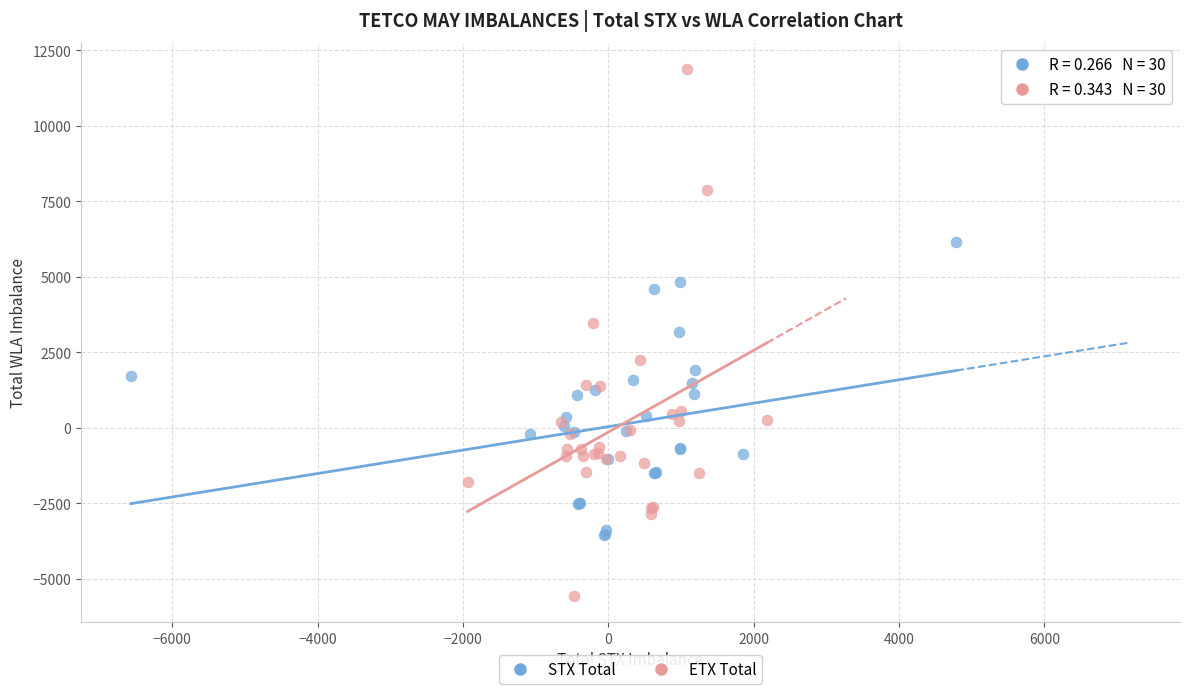

Which series has the widest spread of Y values?

ETX Total